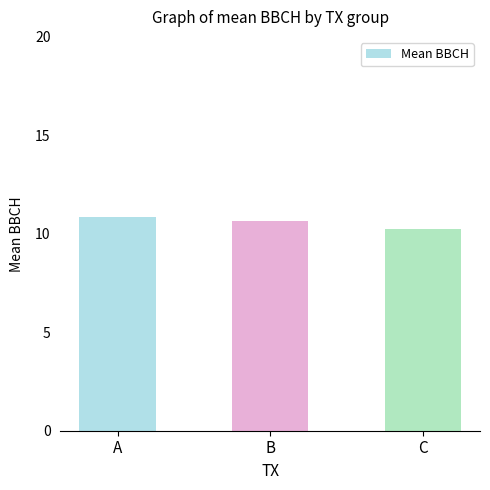

Does the chart contain any negative values?

No